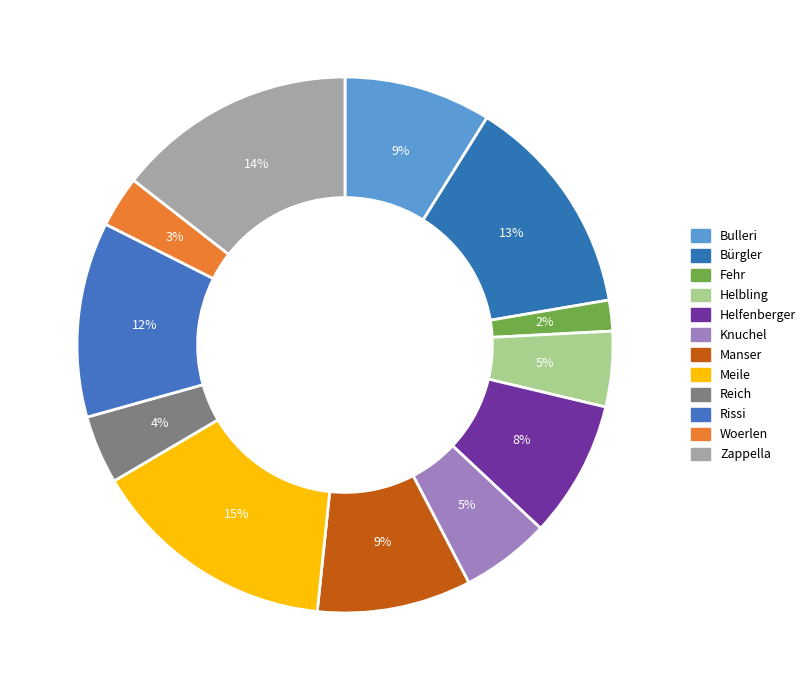

How many segments does this pie chart have?

12